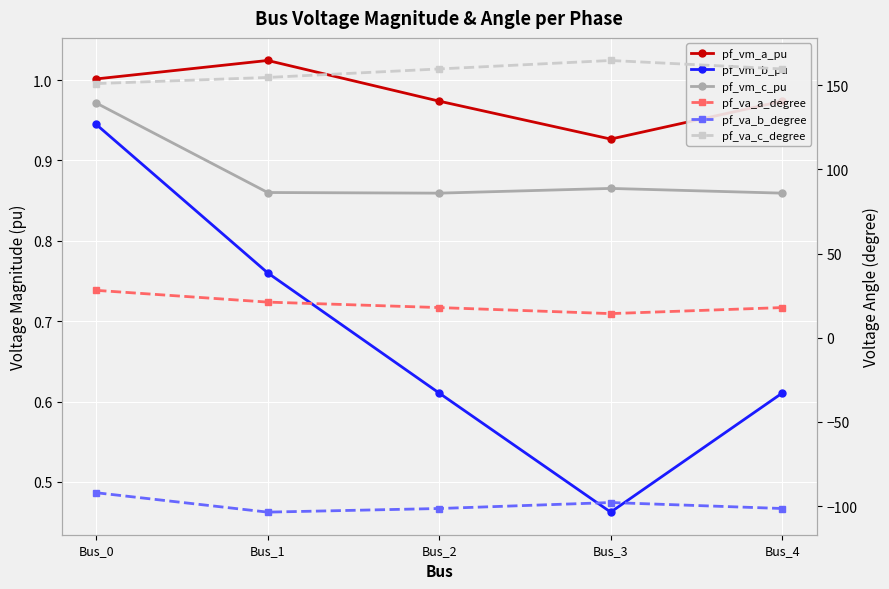

True or false: pf_va_a_degree has more than 1 points higher than both neighbors.

False